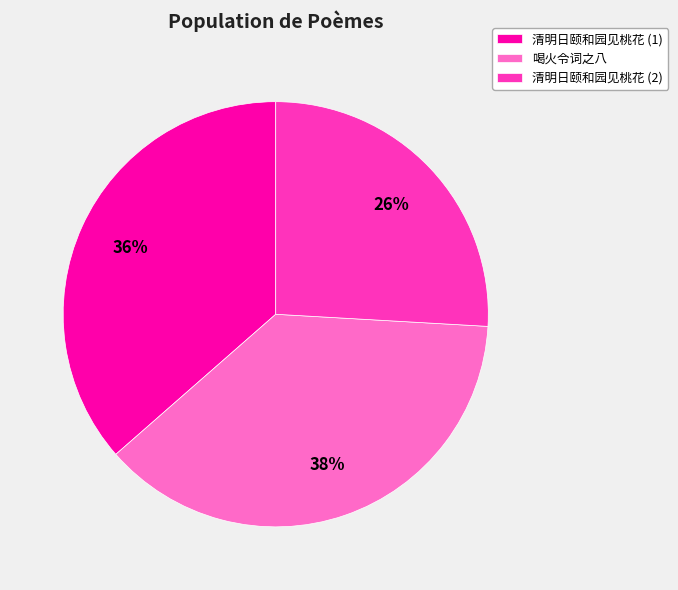

Is there any slice that represents more than half of the pie?

No